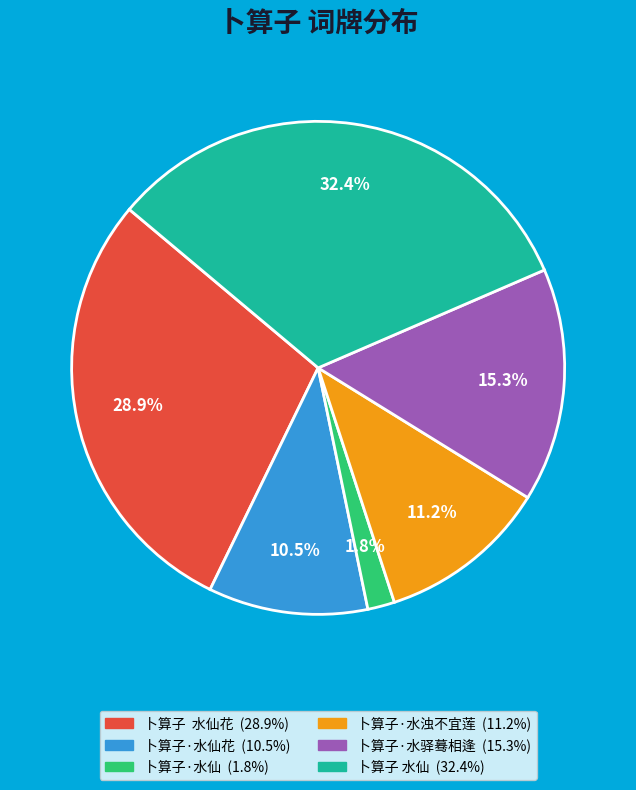

Is there any slice that represents more than half of the pie?

No